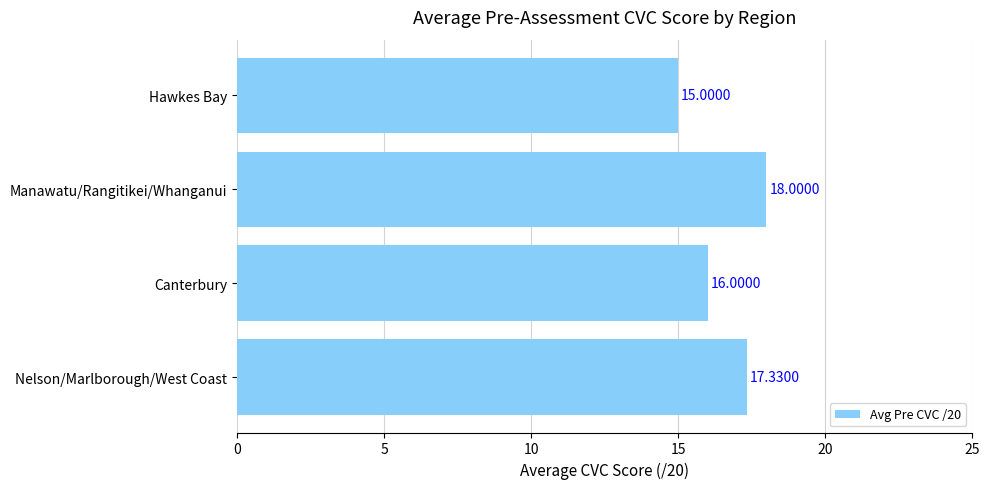

Approximately how many times larger is the value at Nelson/Marlborough/West Coast compared to Manawatu/Rangitikei/Whanganui?

1.0